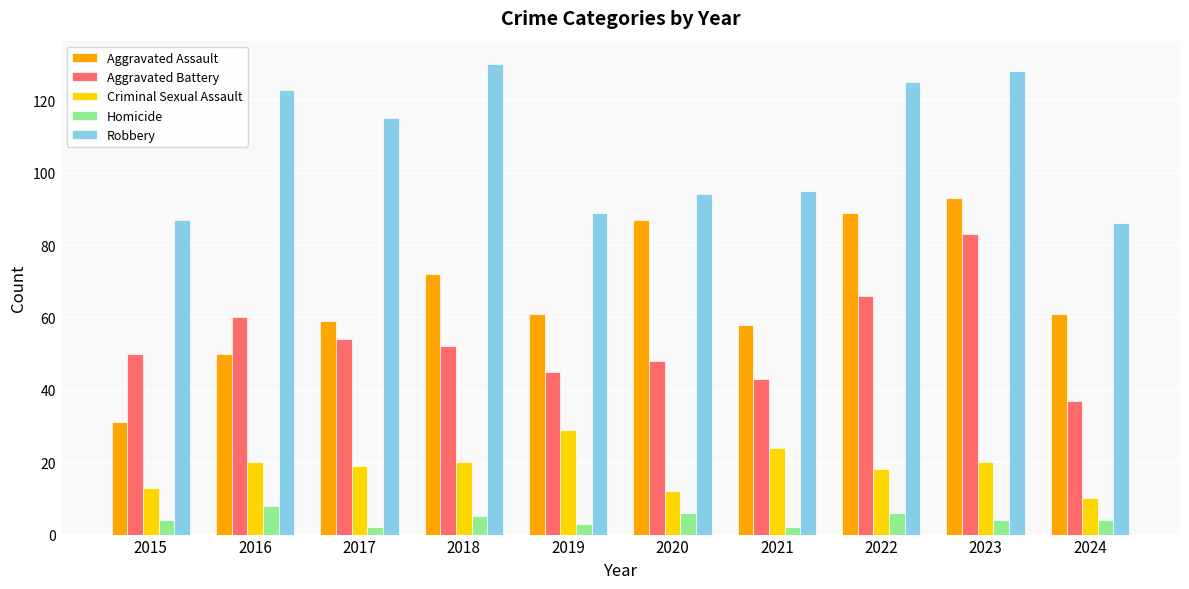

What is the difference between the highest and lowest values at 2018?

125